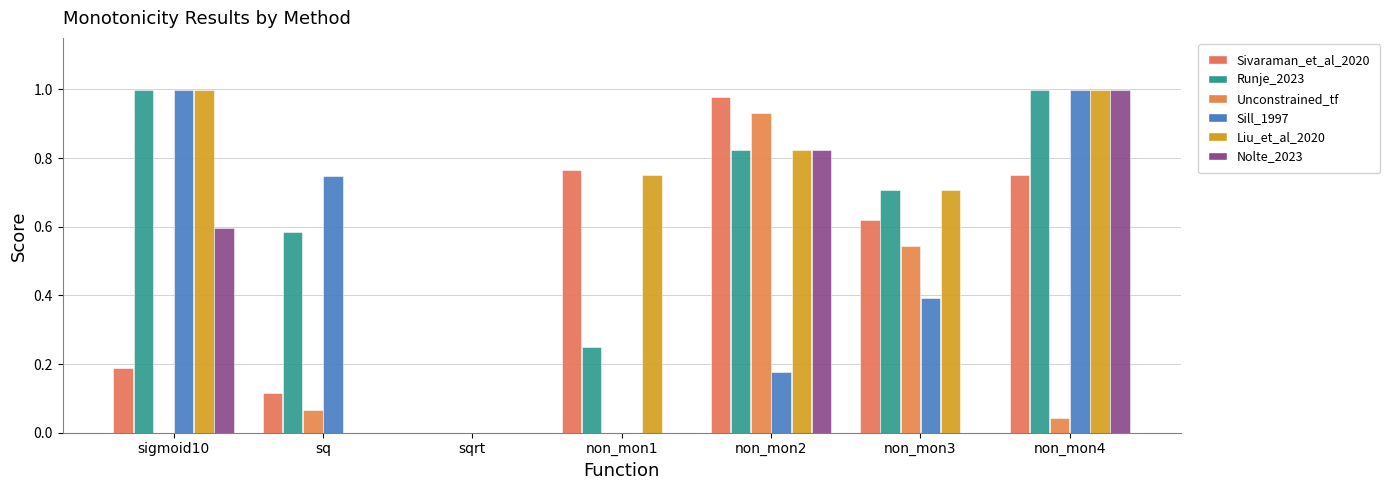

At which label does Sivaraman_et_al_2020 reach its peak?

non_mon2